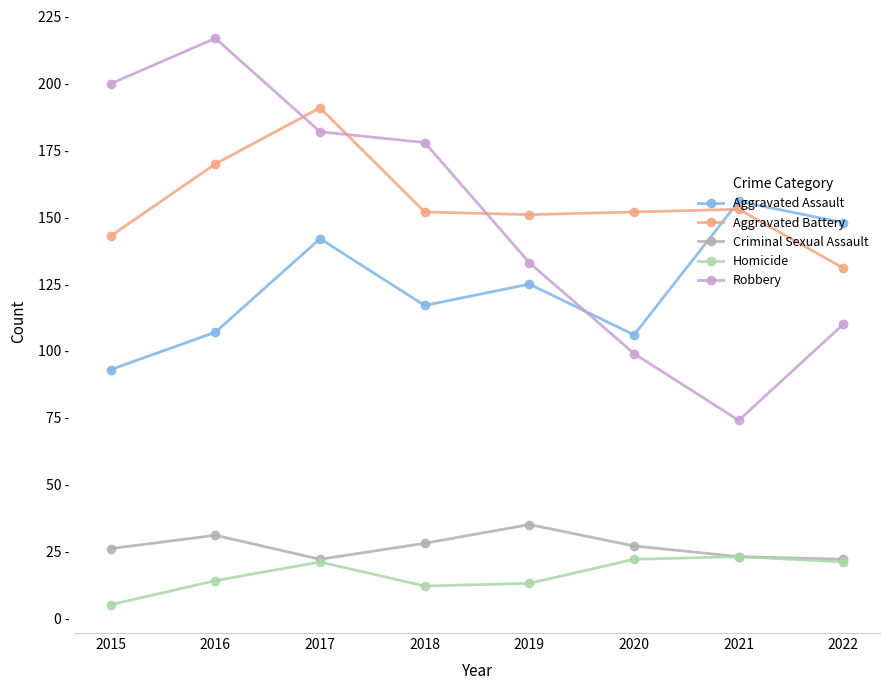

At which label does Criminal Sexual Assault first exceed 27?

2016